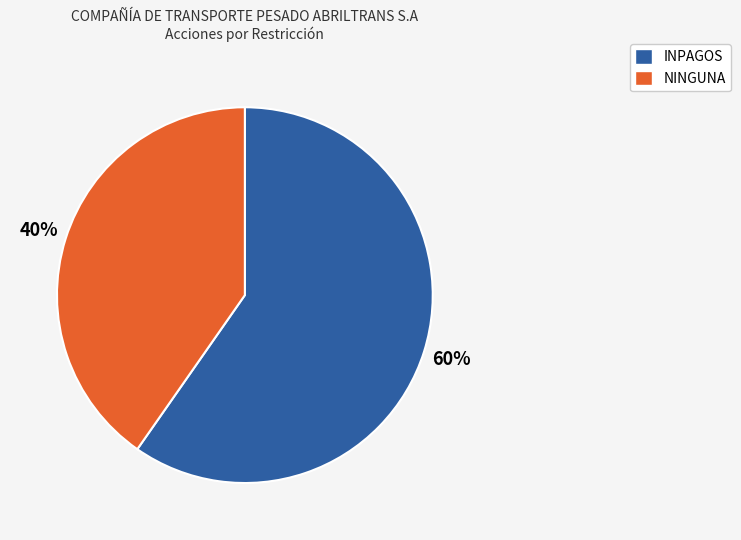

Which slice is the largest?

INPAGOS